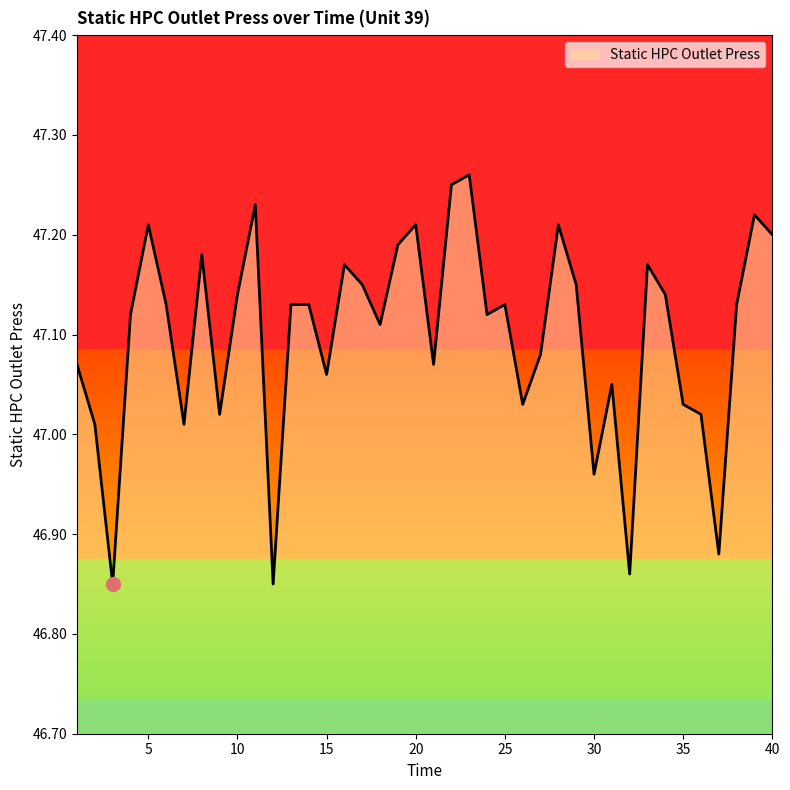

How many values exceed 47?

35